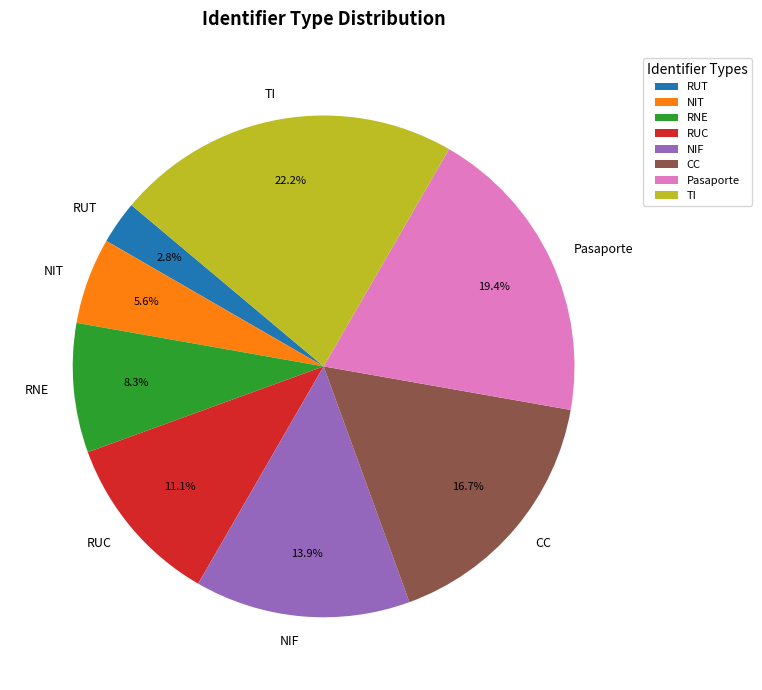

The CC slice represents 17% of the pie. True or false?

True